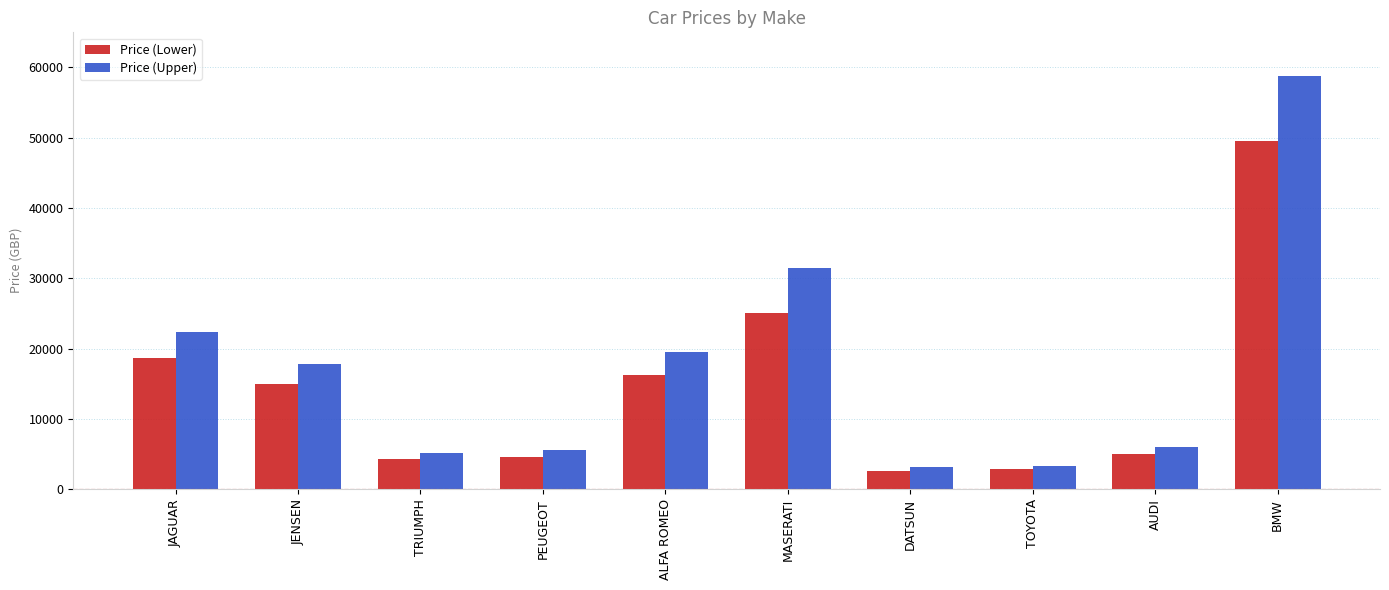

What is the label of the 9th bar from the right?

JENSEN